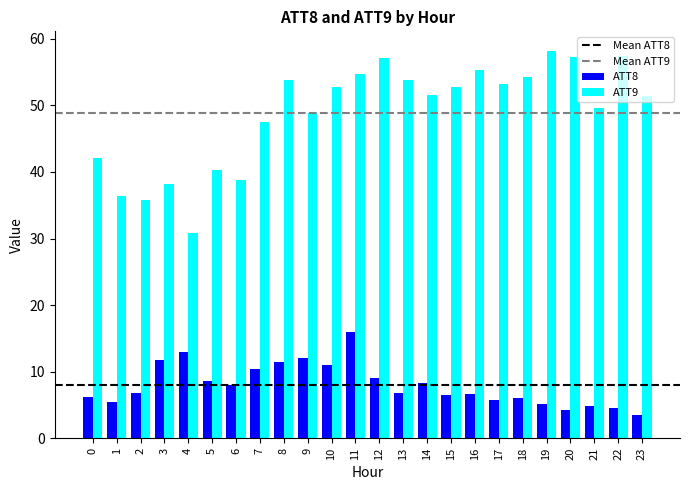

Count the number of data series in this chart.

2